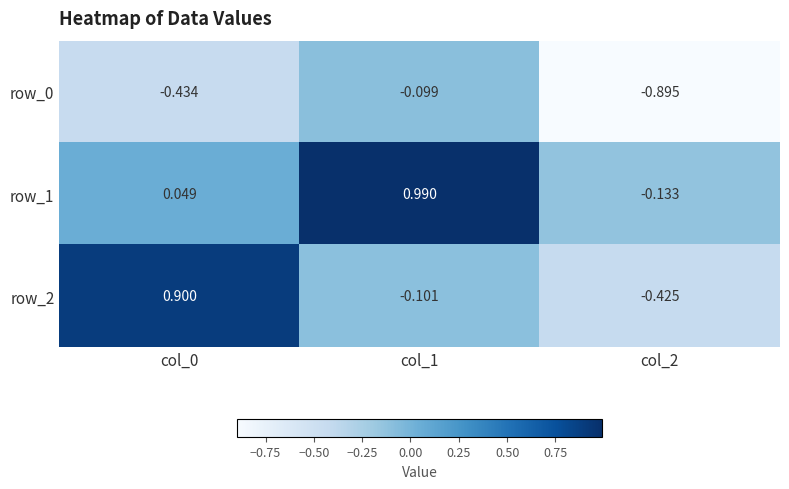

Is the value of row_0 at col_0 greater than the value of row_2 at col_2?

No